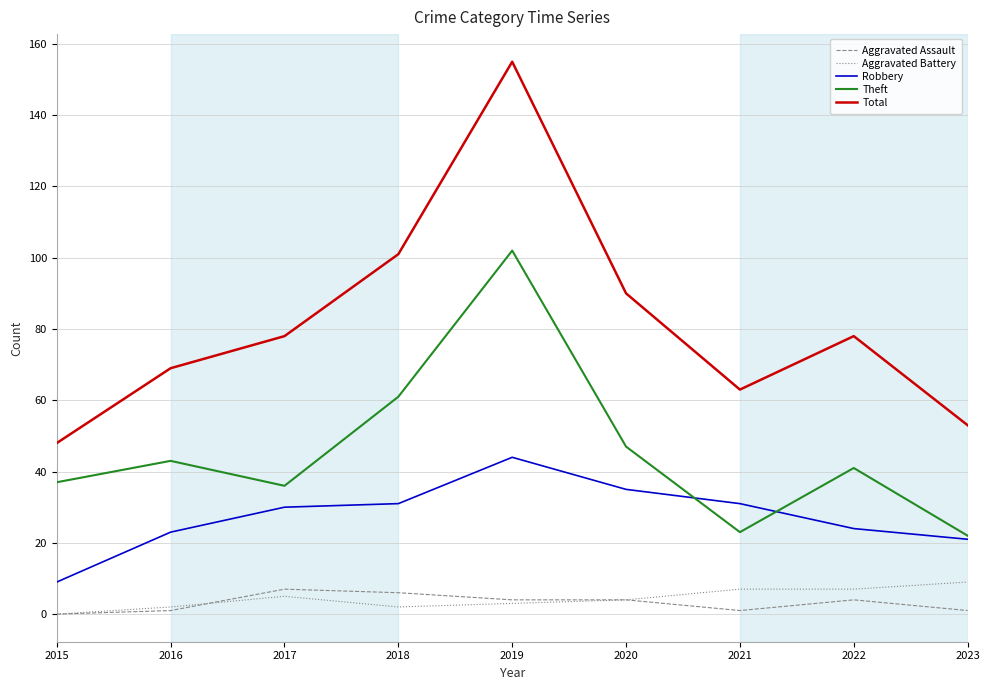

What is the sum of the Aggravated Battery values at 2019 and 2022?

10